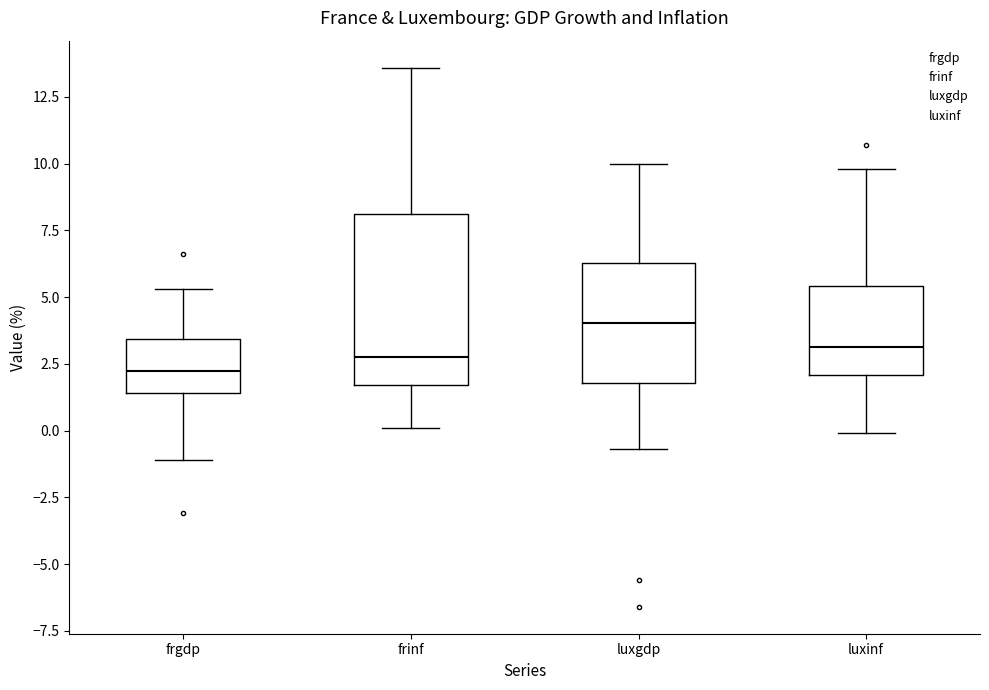

Reading left to right, read every box against the y-axis: the position of its median line, the range the box covers, and the ends of its whiskers. The values are not printed on the chart, so give them approximately, as read against the axis.

frgdp: median 2.5, box 1.5 to 3.5, whiskers -1.0 to 5.5
frinf: median 3.0, box 1.5 to 8.0, whiskers 0.0 to 13.5
luxgdp: median 4.0, box 2.0 to 6.5, whiskers -0.5 to 10.0
luxinf: median 3.0, box 2.0 to 5.5, whiskers 0.0 to 10.0